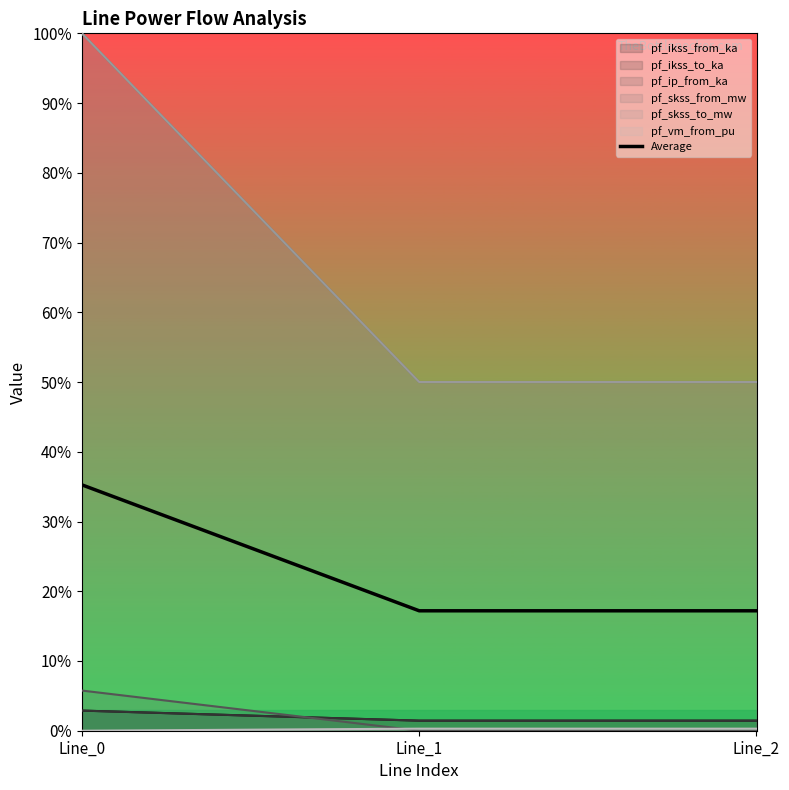

What is the sum of the values at Line_1 and Line_0?

0.5